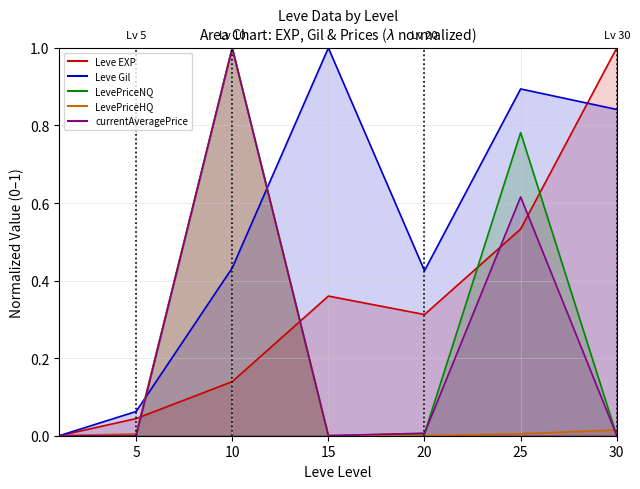

At which category is the sum across all series the highest?

10